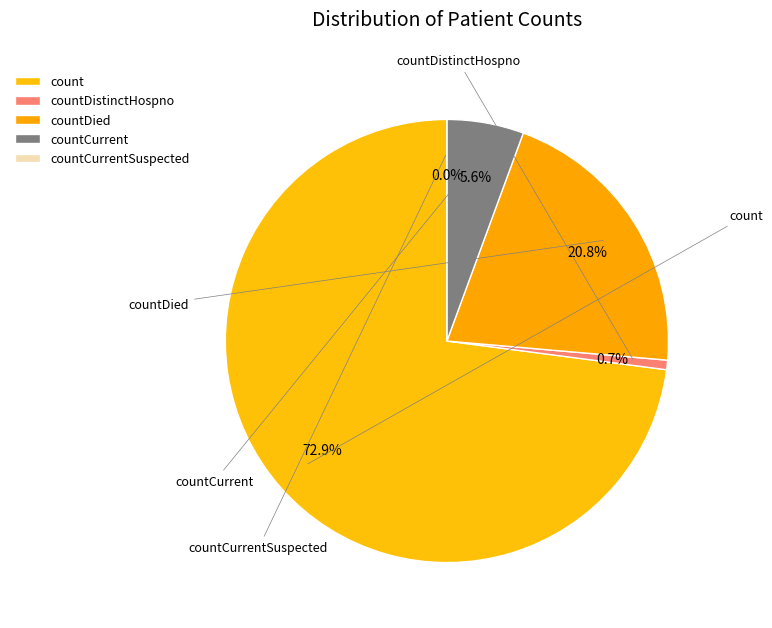

How much of the chart is everything except countCurrent?

94.4%